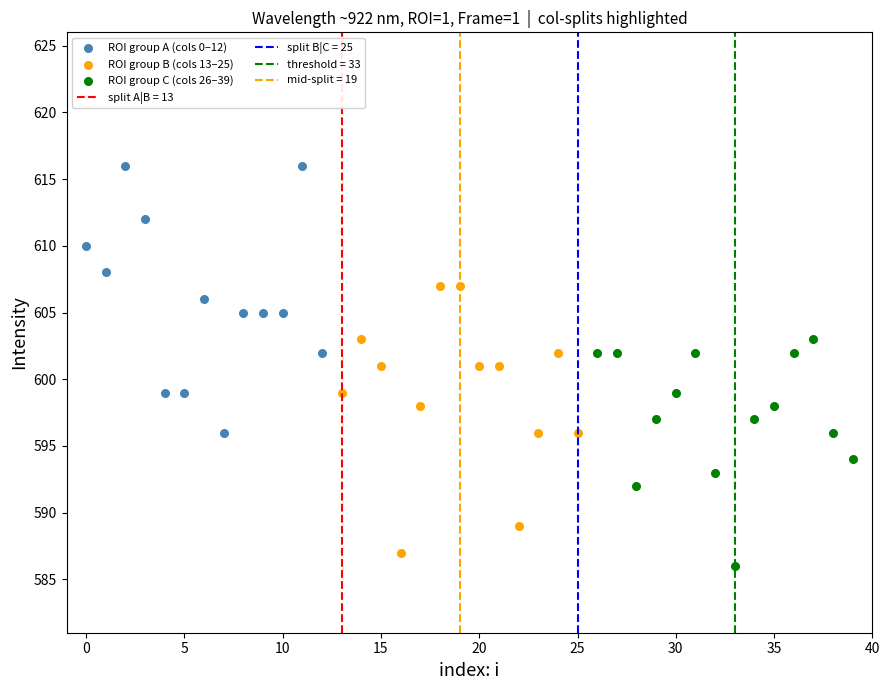

Which series contains the highest Y value?

ROI group A (cols 0–12)